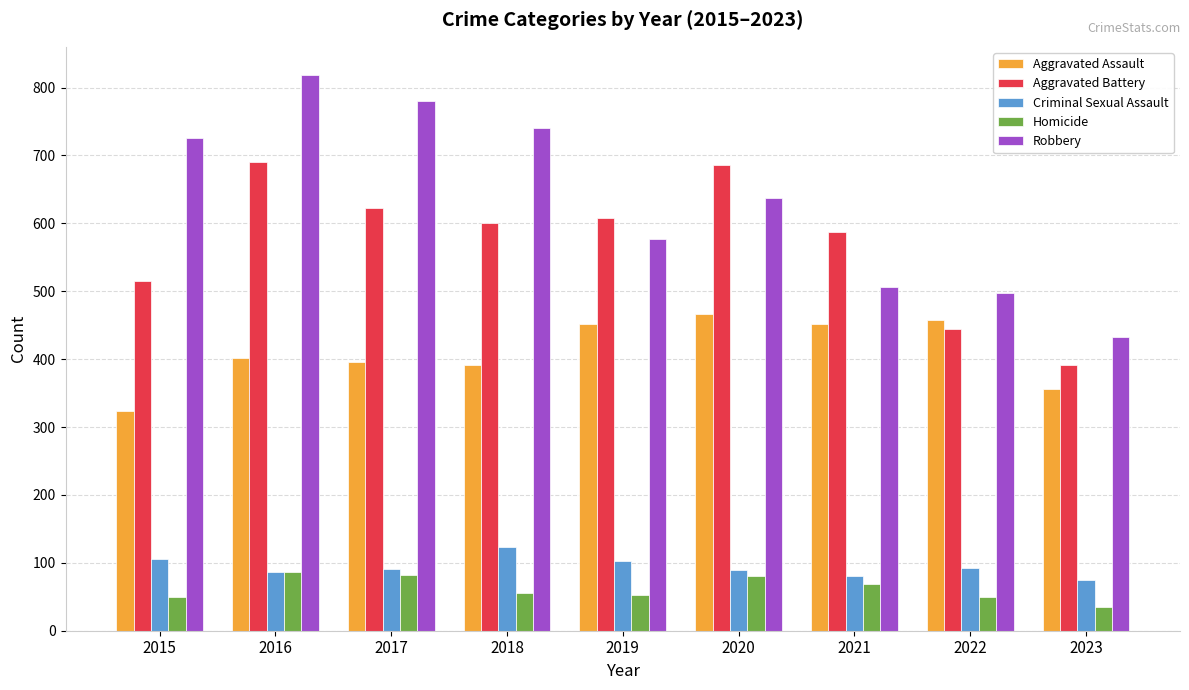

At 2023, list the series in order from smallest to largest.

Homicide, Criminal Sexual Assault, Aggravated Assault, Aggravated Battery, Robbery